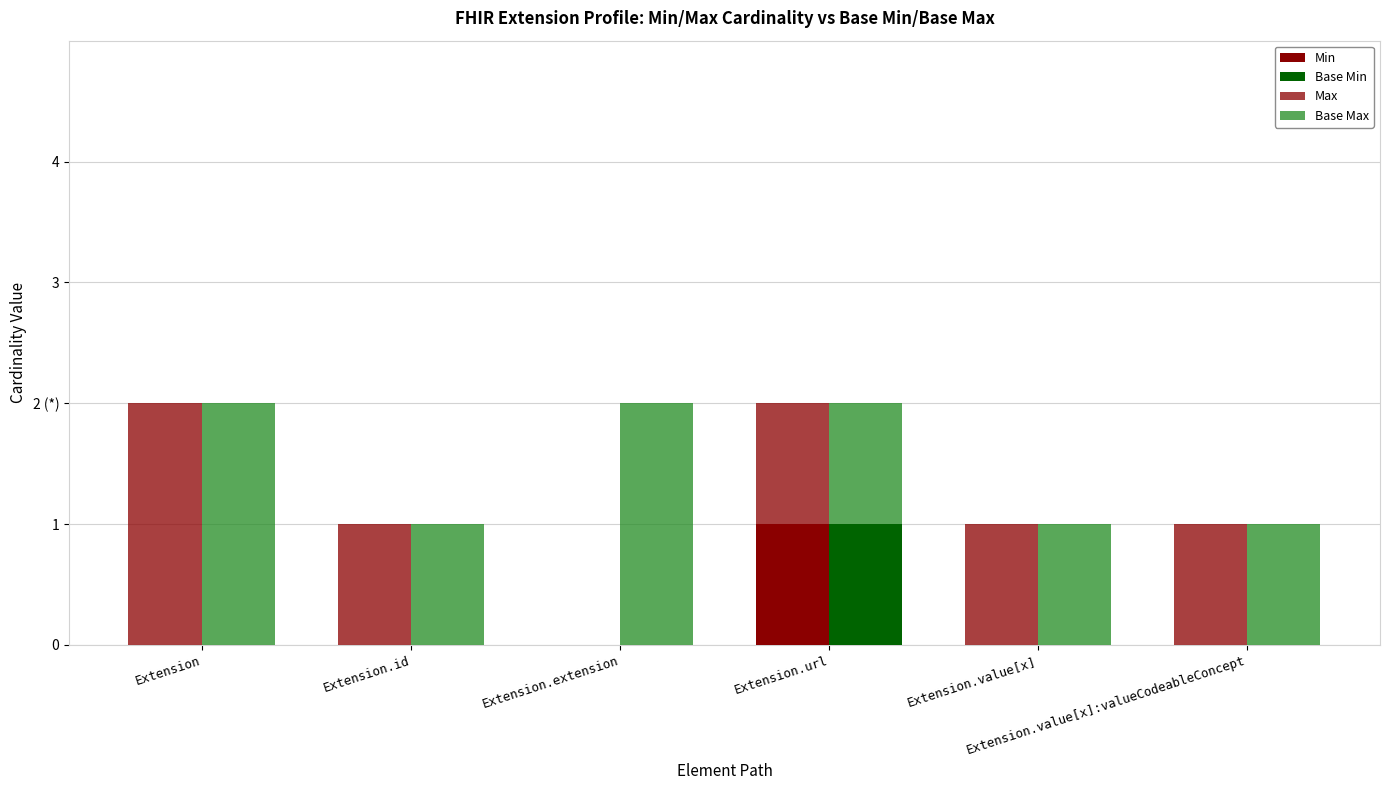

What is the approximate value of Base Max at Extension?

2